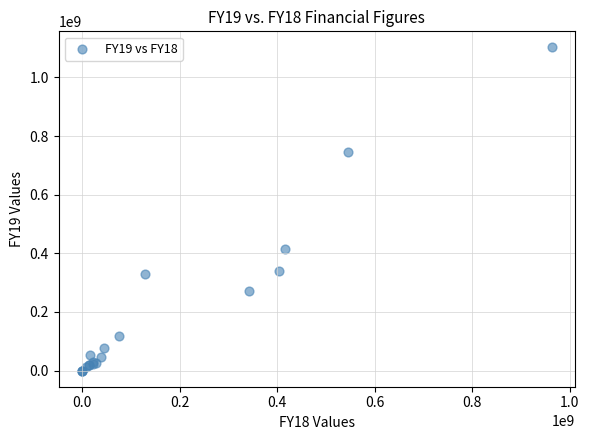

What Y value in the scatter plot is closest to 551148929?

415500000